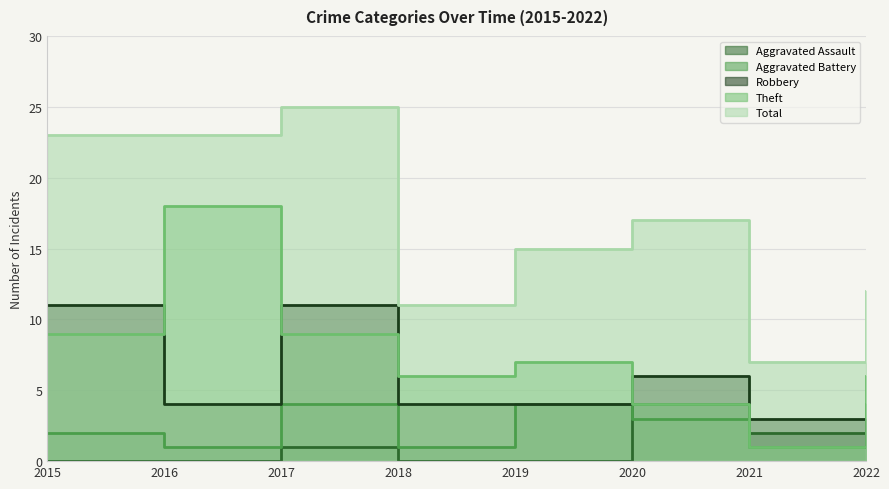

How many categories are shown in the chart?

8